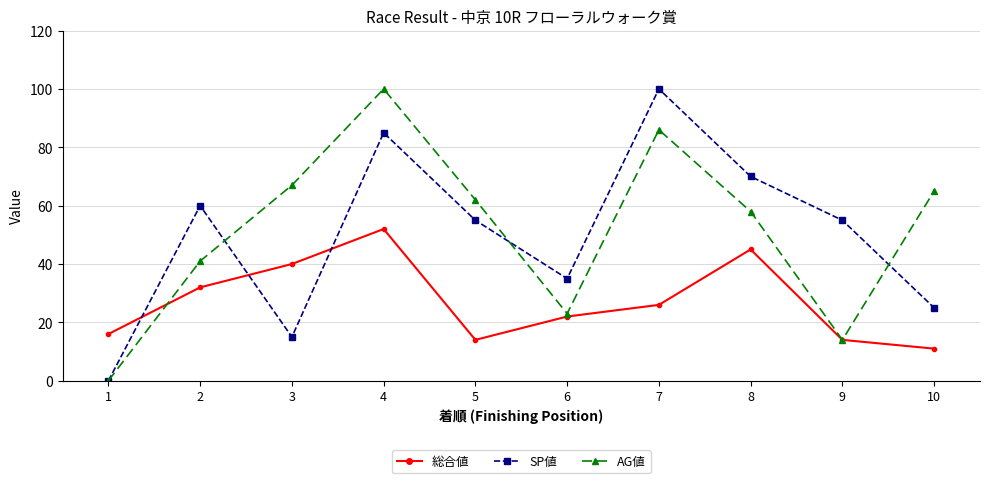

What is the value of the AG値 point at the 7th from the left?

86